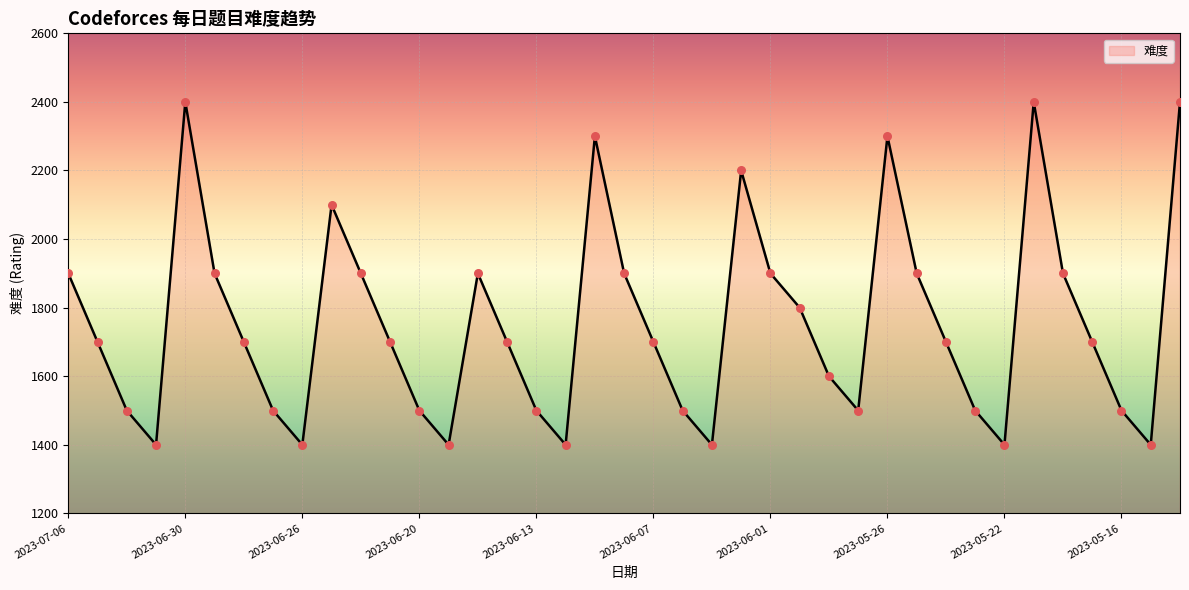

What is the difference between the maximum and minimum values?

1000